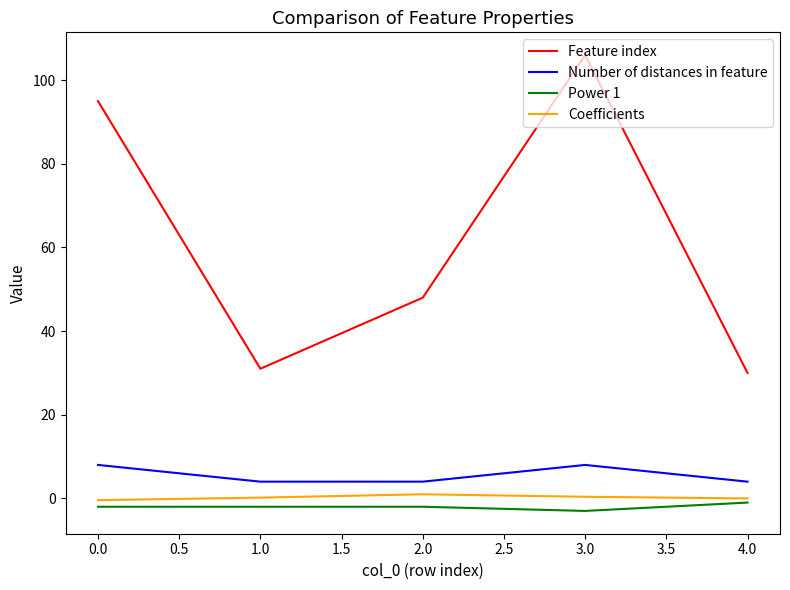

Is the value of Power 1 at 1.0 greater than the value of Number of distances in feature at 2.0?

No